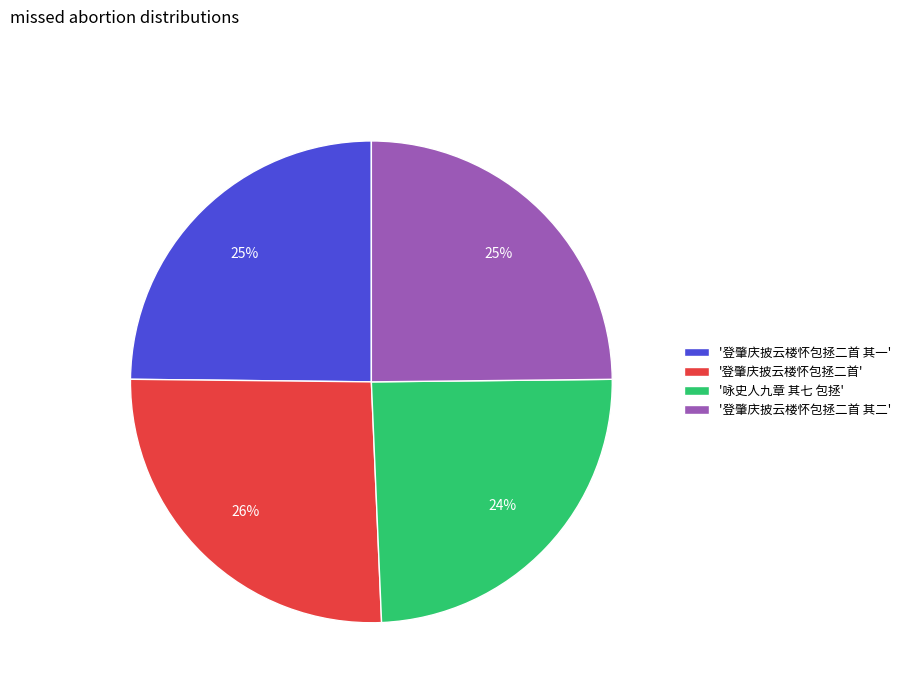

True or false: '登肇庆披云楼怀包拯二首 其二' accounts for 25% of the total.

True